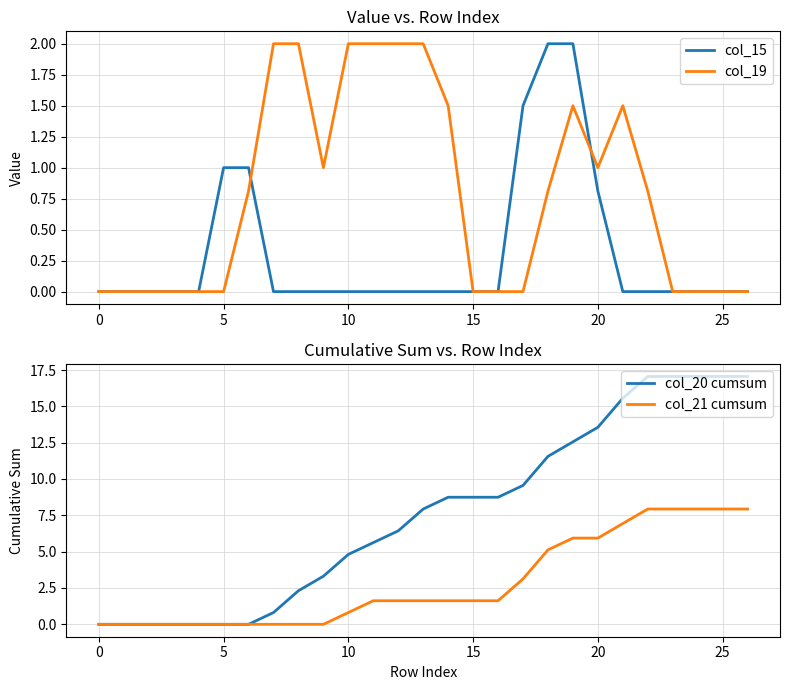

At which label does col_20 cumsum first exceed 7?

13